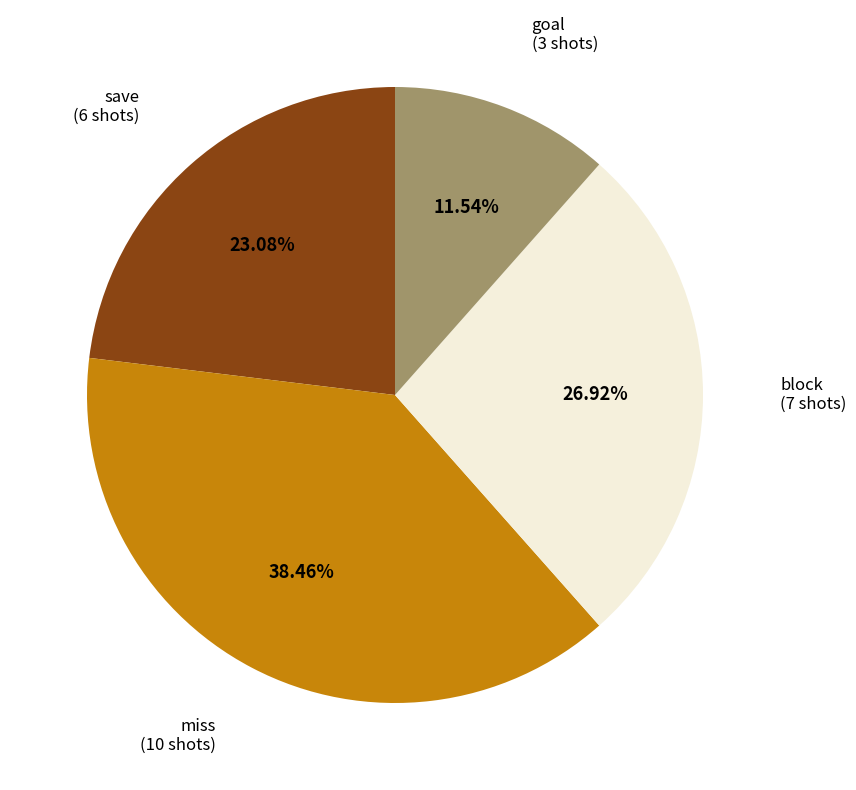

Is there any slice that represents more than half of the pie?

No